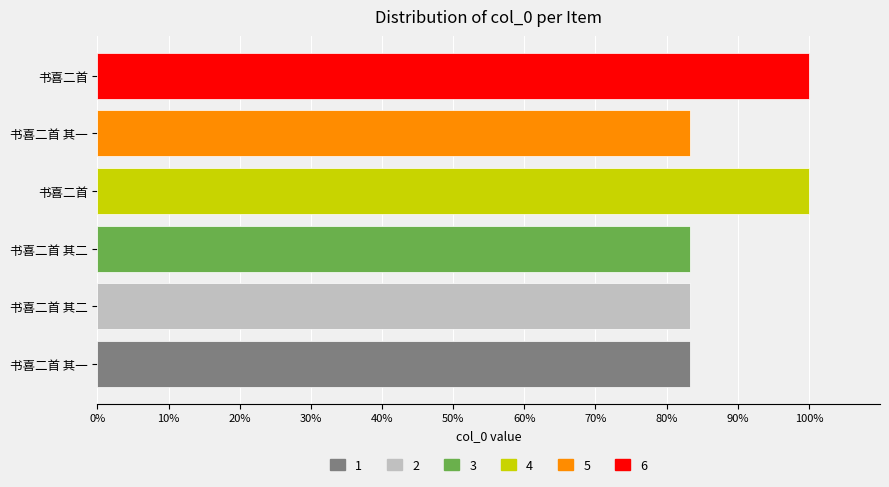

Does the chart contain any negative values?

No